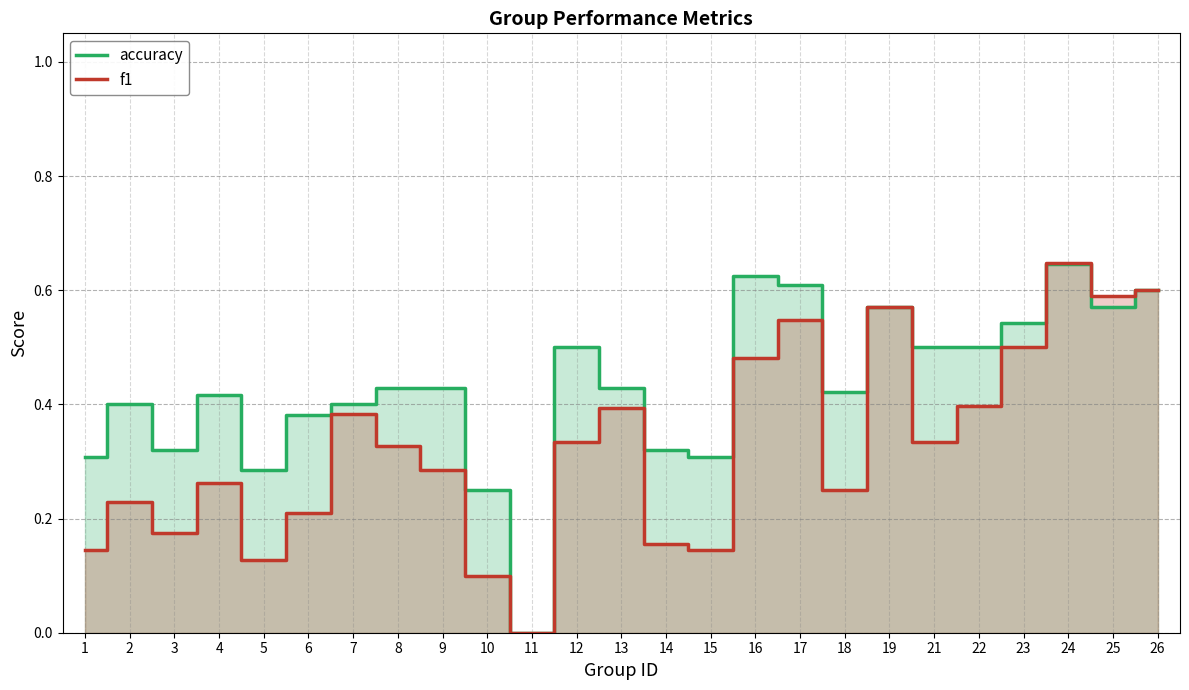

The value of f1 at 26 is 0.2. True or false?

False